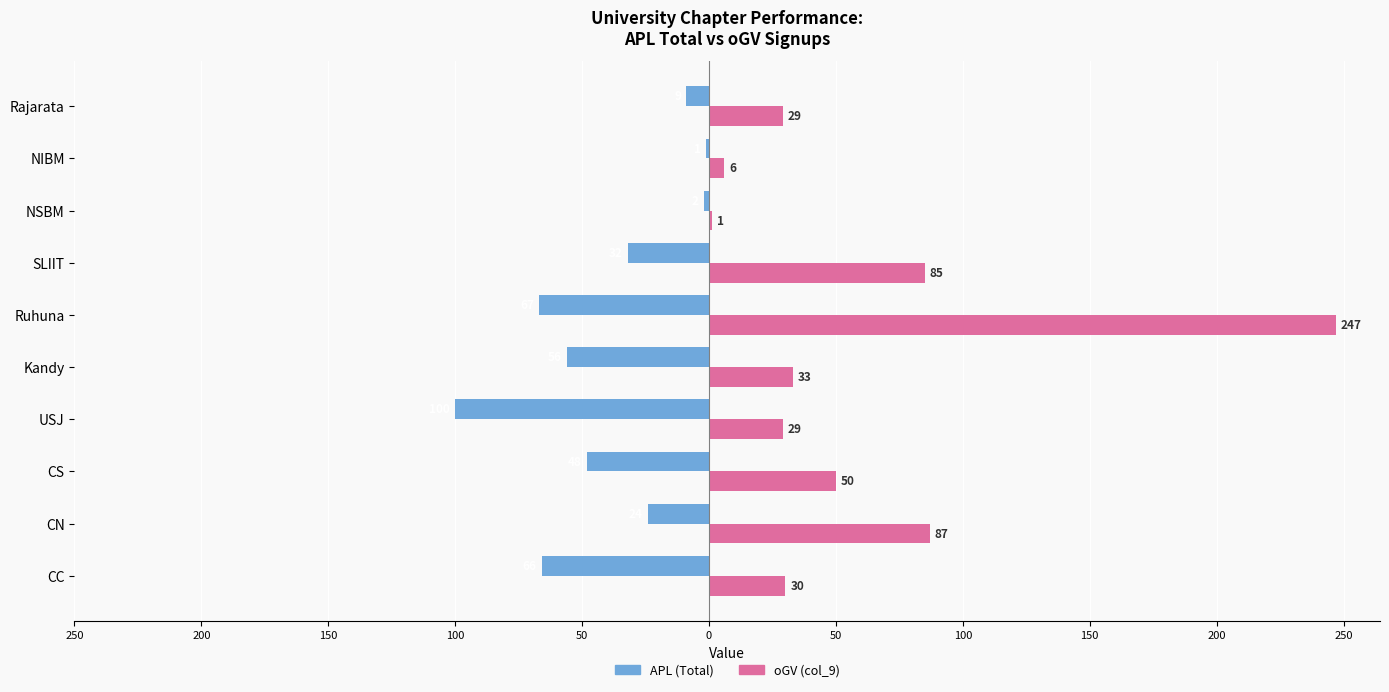

Reading left to right, extract all data points from this chart.

APL (Total): -66	-24	-48	-100	-56	-67	-32	-2	-1	-9
oGV (col_9): 30	87	50	29	33	247	85	1	6	29